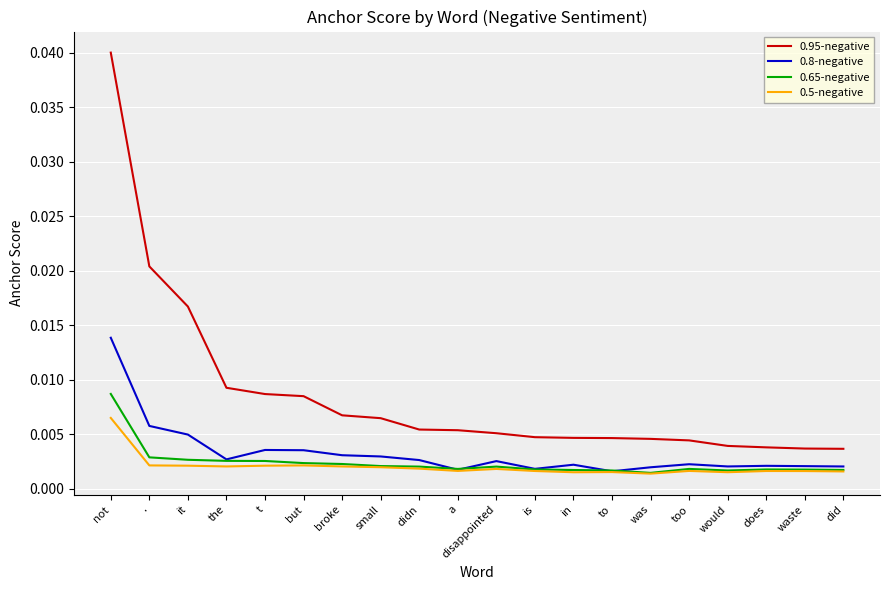

True or false: 0.8-negative and 0.95-negative intersect in this chart.

False